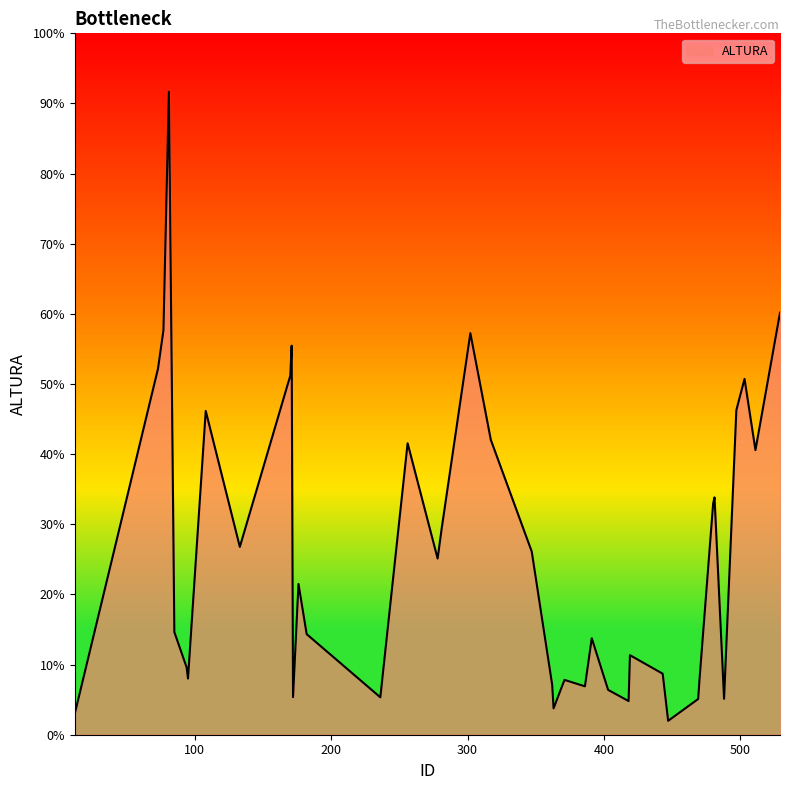

Does the chart display data point markers on the line(s)?

No